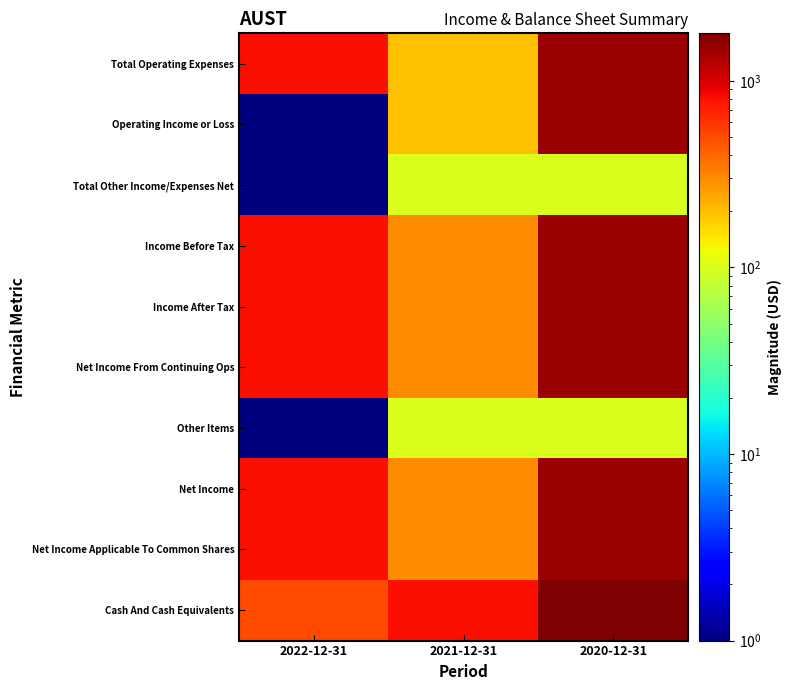

Which series has the largest total across all categories?

Cash And Cash Equivalents